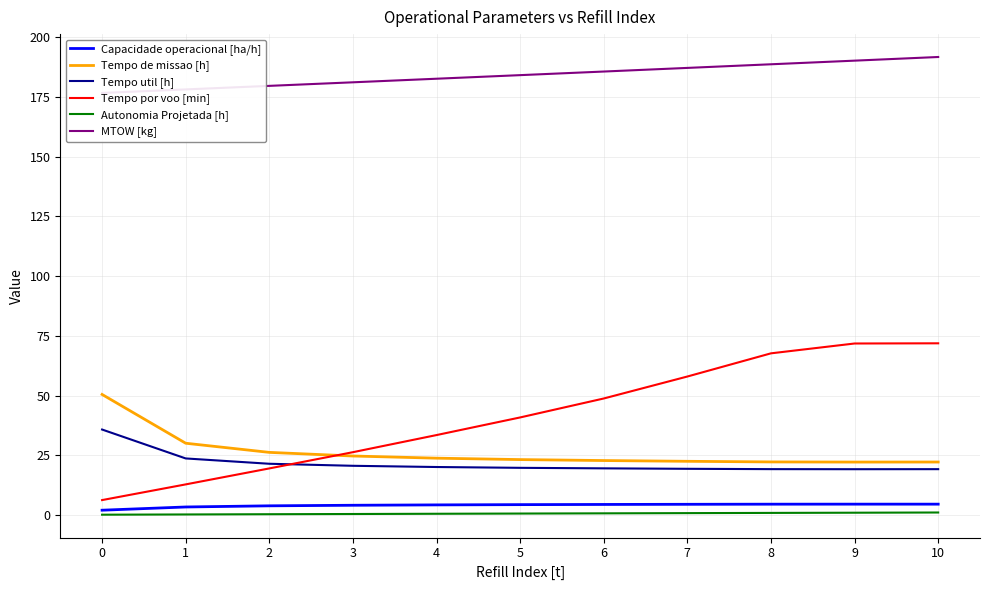

Rank the series by their maximum value, from lowest to highest.

Autonomia Projetada [h], Capacidade operacional [ha/h], Tempo util [h], Tempo de missao [h], Tempo por voo [min], MTOW [kg]